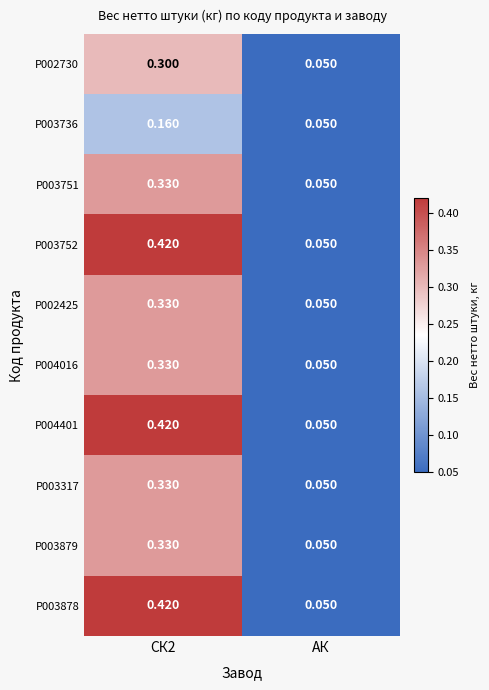

Where is P003878 nearest to the value 0?

АК